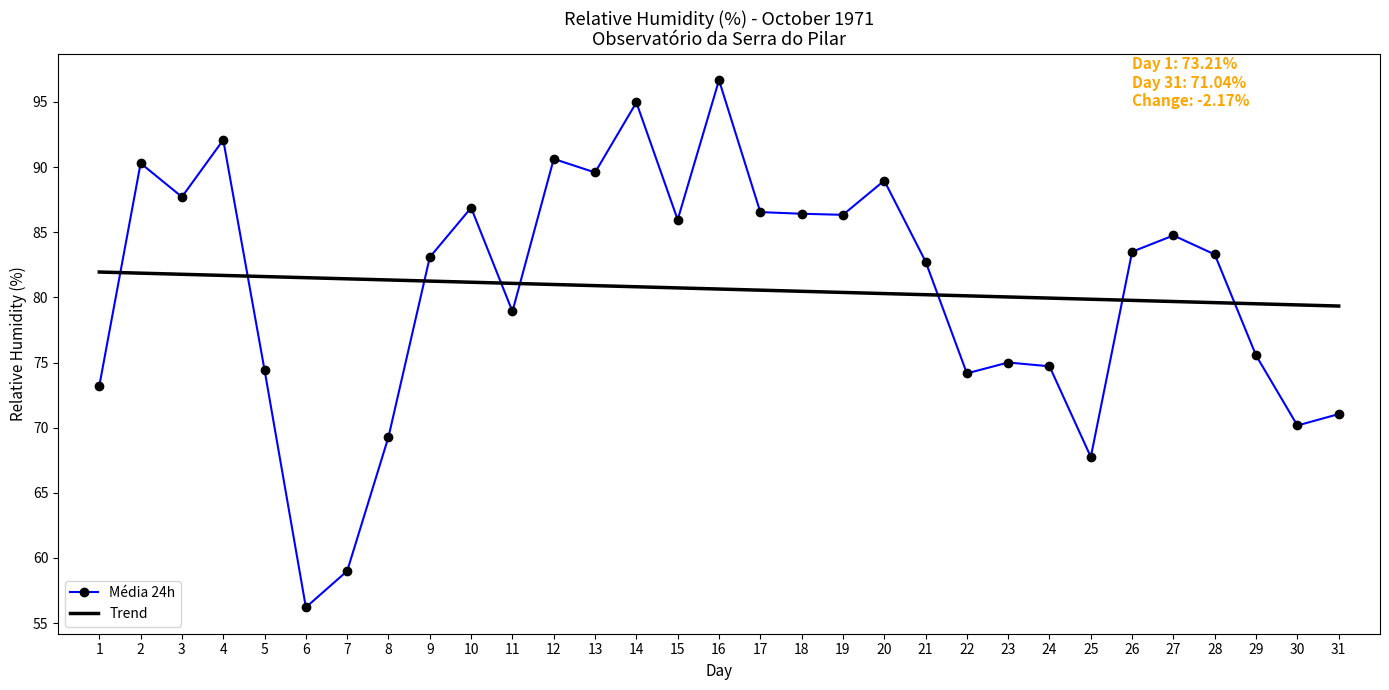

Is the value of Trend at 23 greater than the value of Média 24h at 31?

Yes